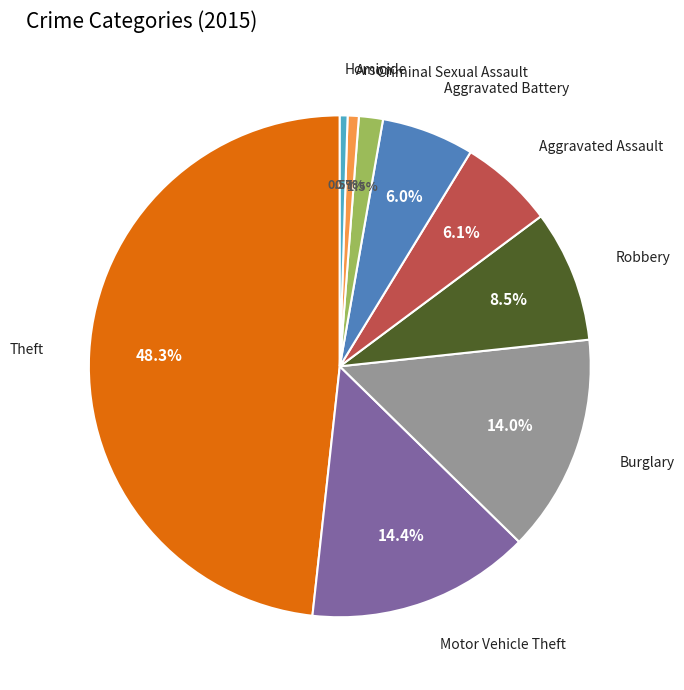

Does any single category account for the majority?

No